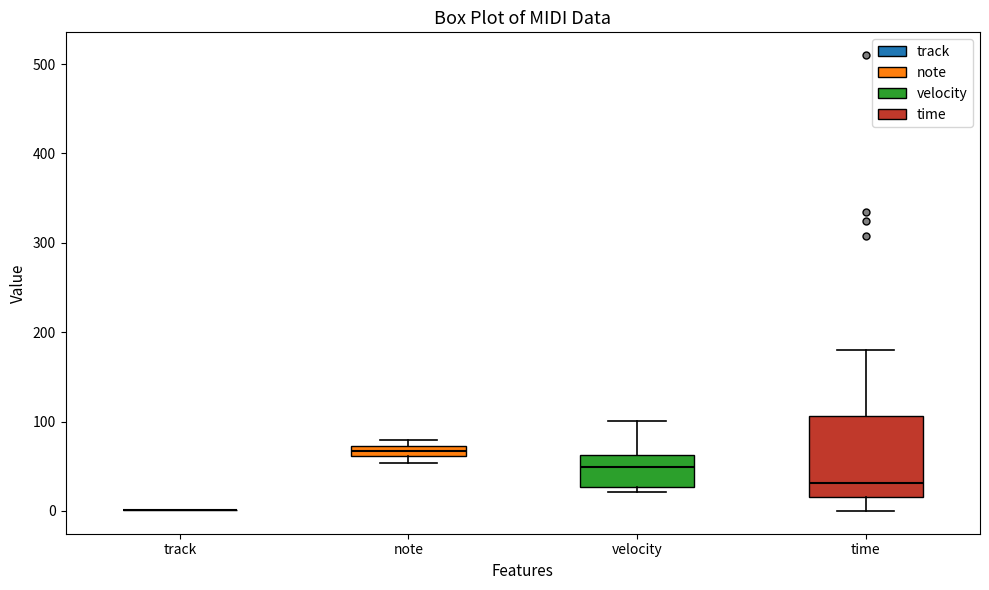

Where is the lower edge of the box for velocity on the y-axis? The values are not printed on the chart, so give them approximately, as read against the axis.

30